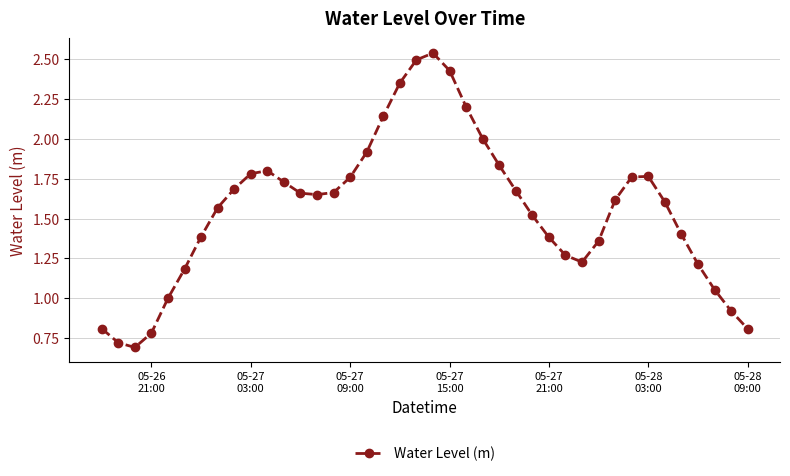

True or false: the data has more than 0 interior local peaks.

True